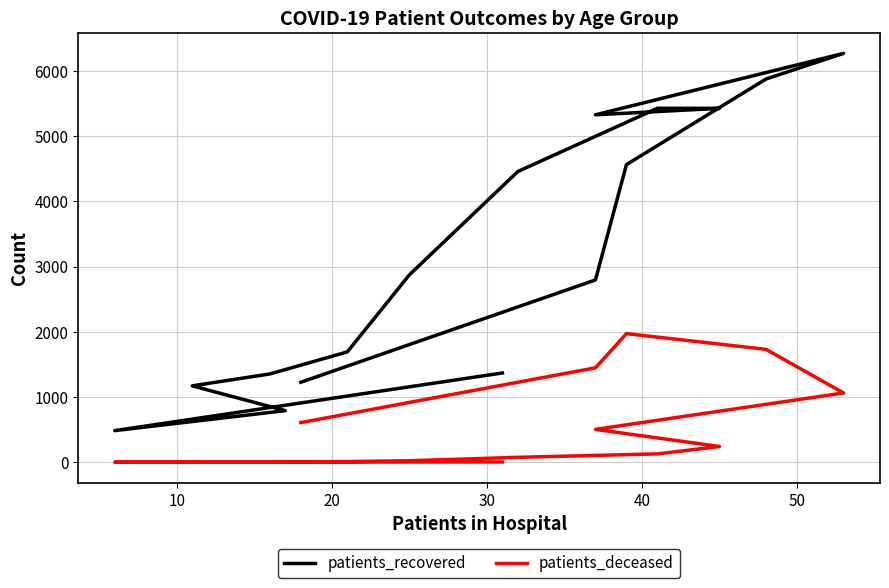

What is the label of the 13th point from the right?

30